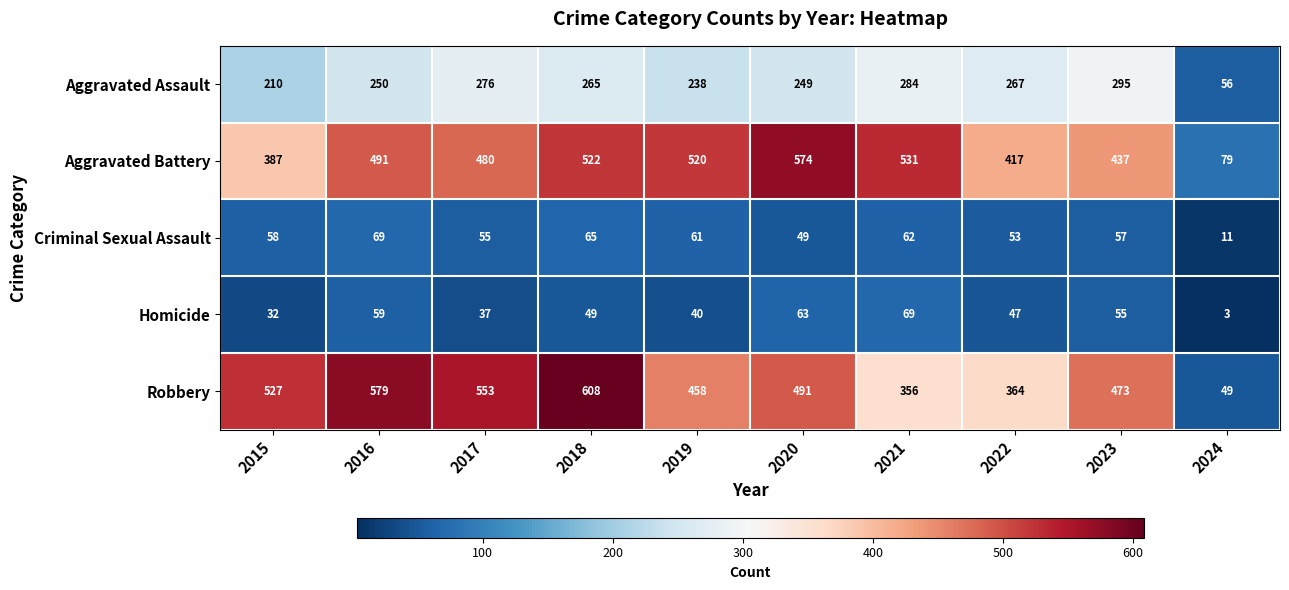

What is the average value of the Aggravated Battery series?

444